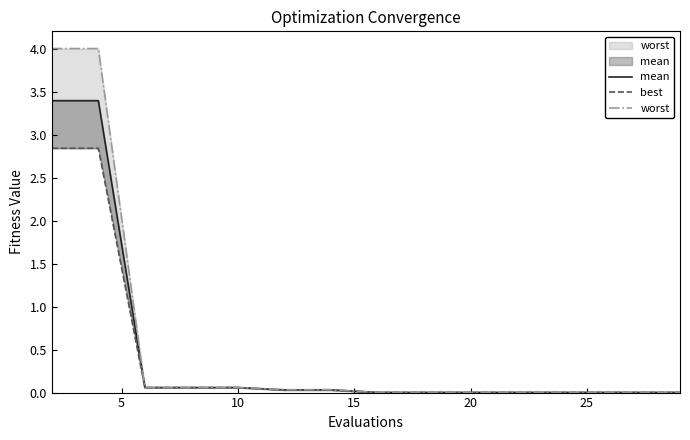

What is the approximate value of mean at 10?

0.1